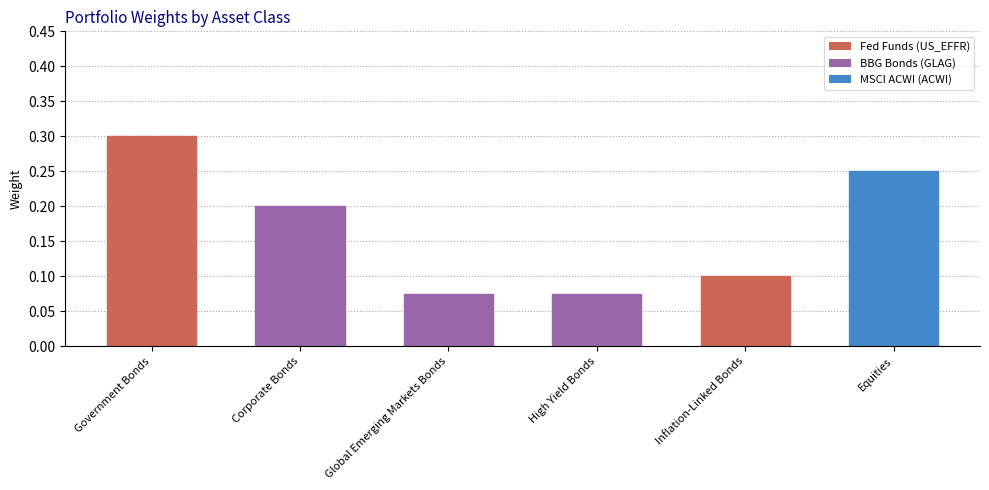

The value at High Yield Bonds is 0.1. True or false?

True